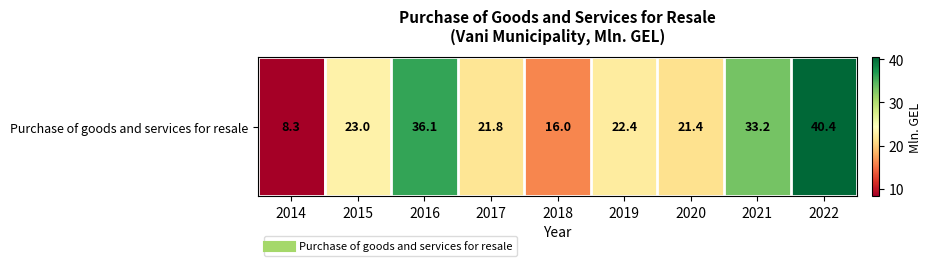

Reading left to right, transcribe all the data shown in this chart.

8.3	23.0	36.1	21.8	16.0	22.4	21.4	33.2	40.4